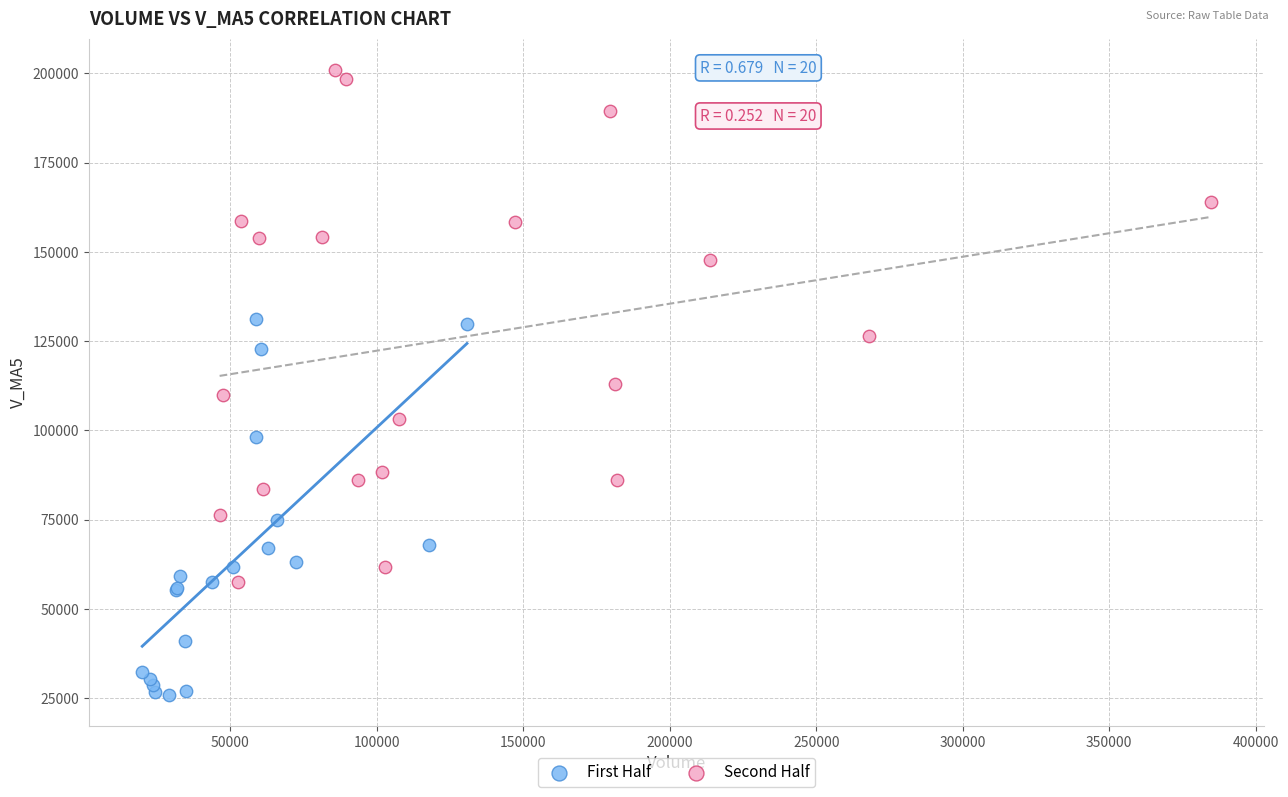

Which series contains the highest Y value?

Second Half